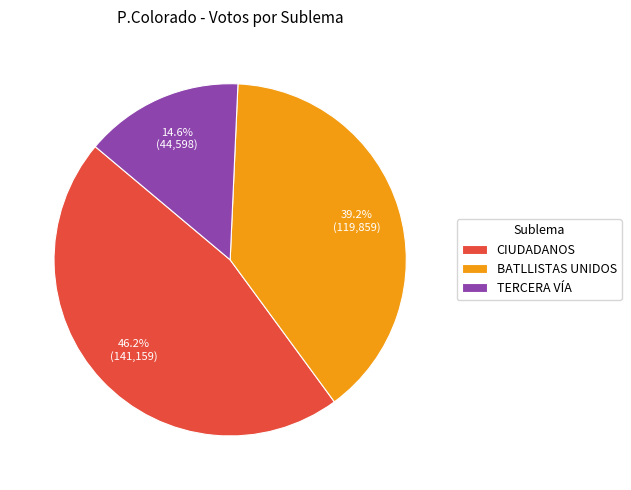

Is there any slice that represents more than half of the pie?

No